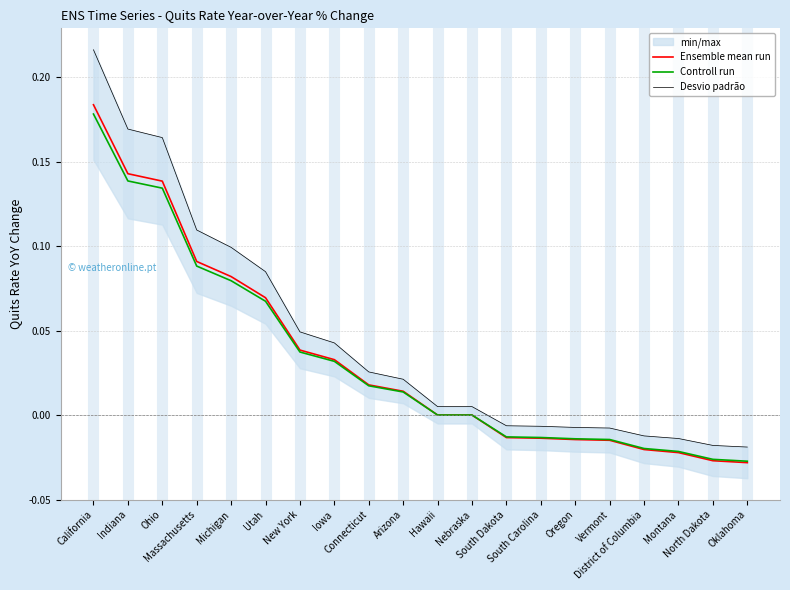

True or false: Desvio padrão and Ensemble mean run cross at least once.

False